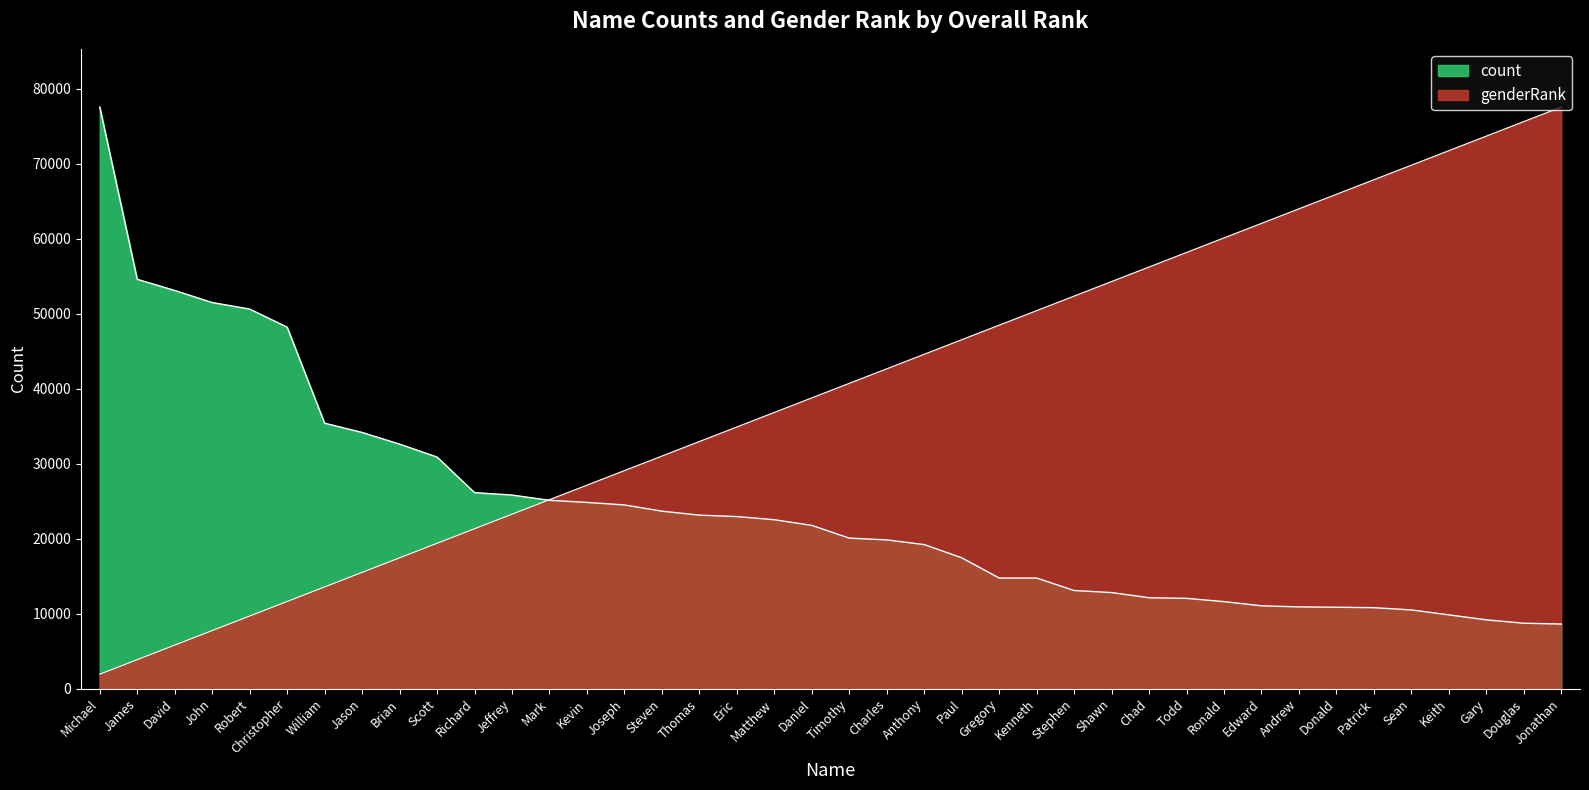

How many lines are shown in the chart?

2